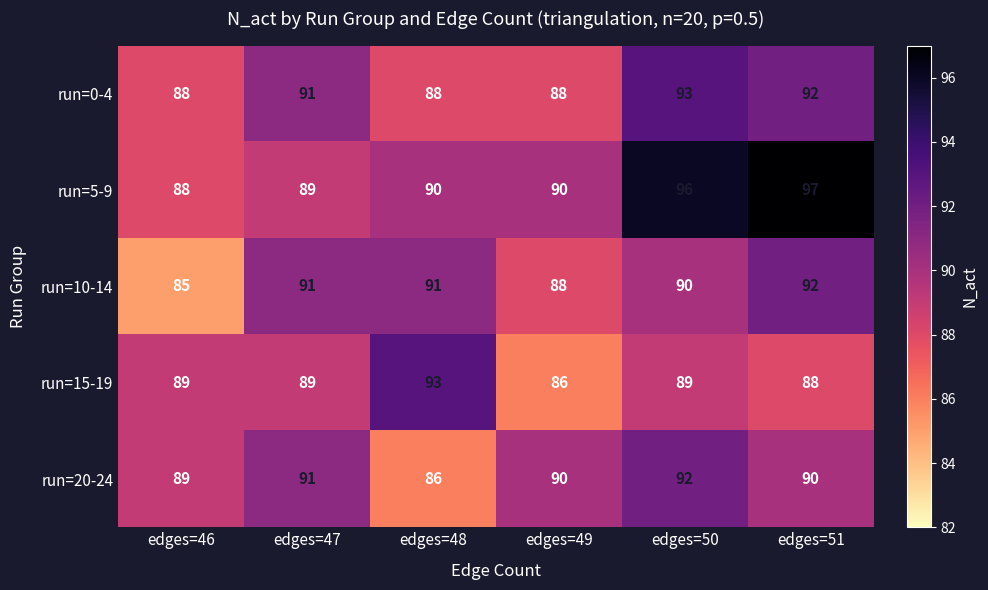

What is the difference between the run=0-4 values at edges=48 and edges=51?

4